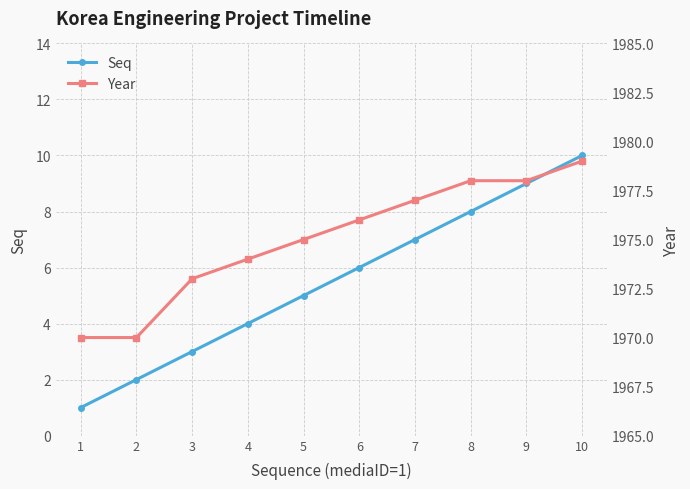

What is the difference between the maximum and minimum values in the Year series?

9